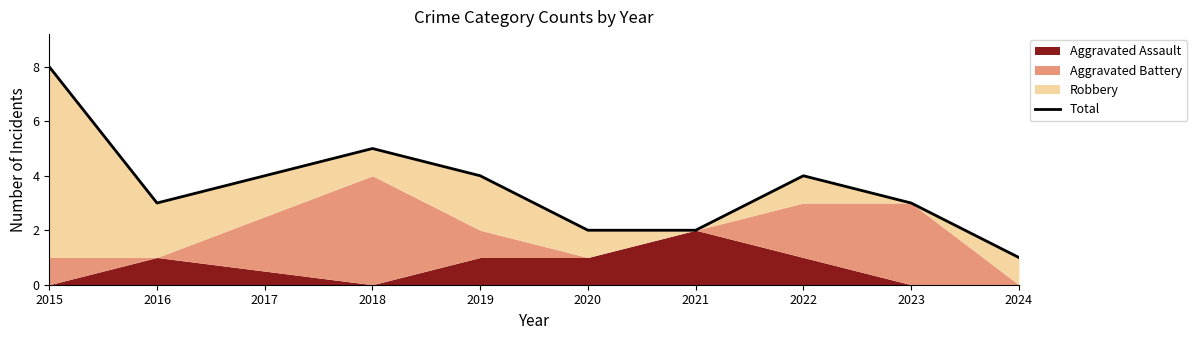

Reading left to right, extract all data points from this chart.

8	3	5	4	2	2	4	3	1